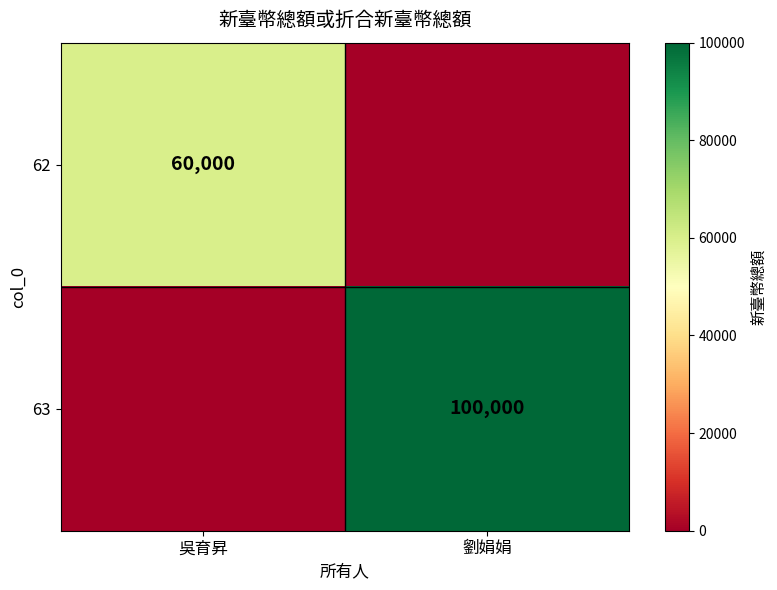

Is it true that 62 equals 60000 at 吳育昇?

True